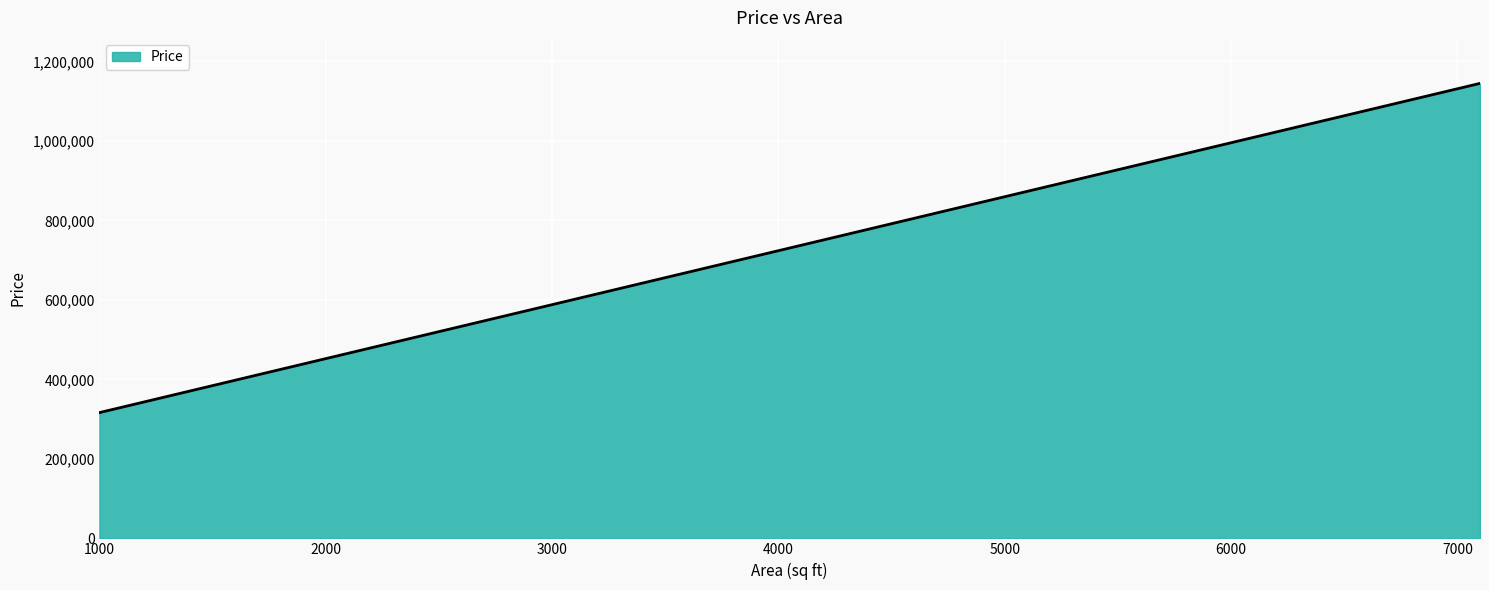

What is the maximum value shown in the chart?

1144708.9